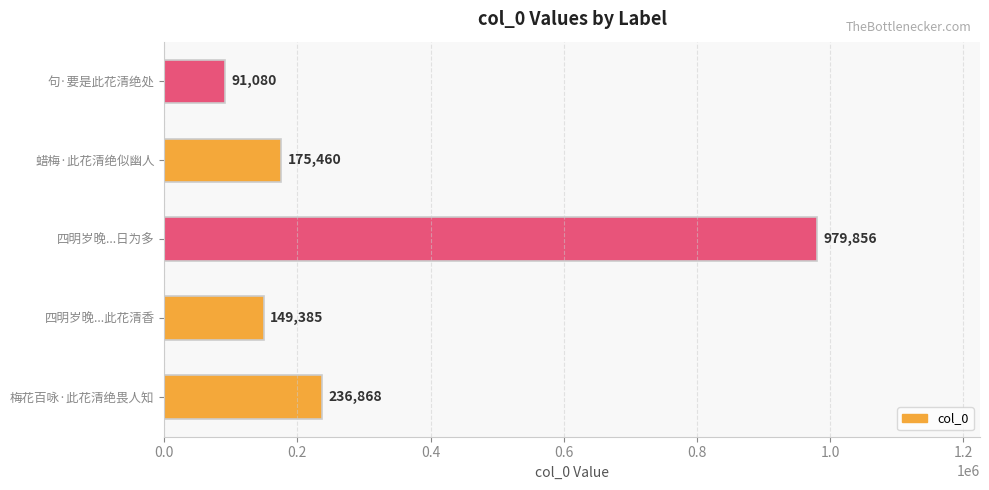

The value at 梅花百咏·此花清绝畏人知 is 236868. True or false?

True